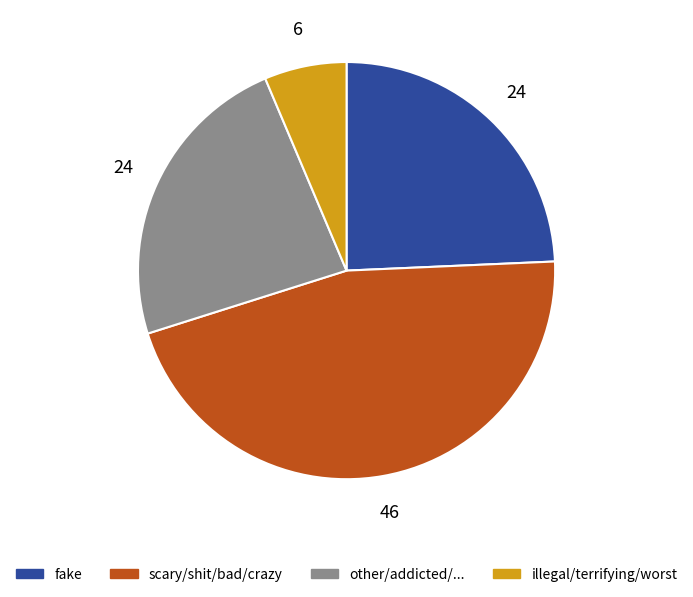

How many slices are in this pie chart?

4